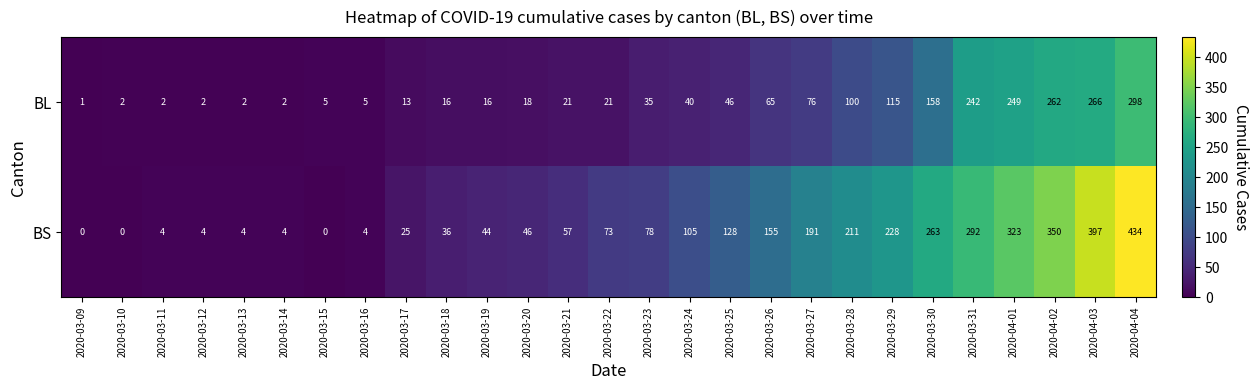

Which series has the widest spread of values?

BS